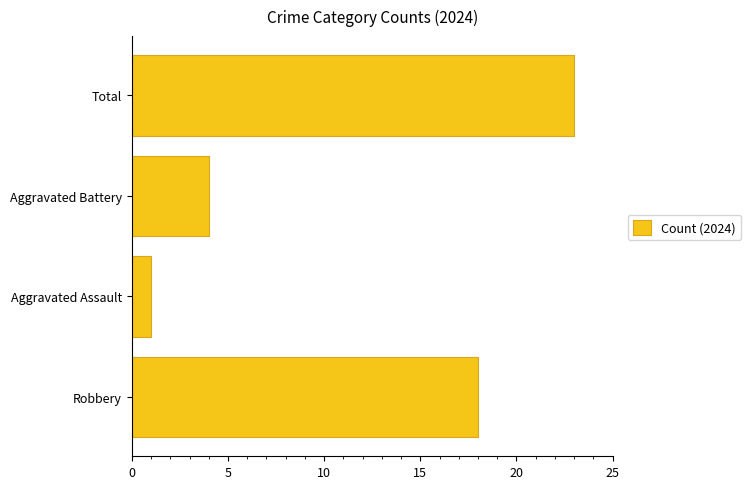

What is the average value?

12